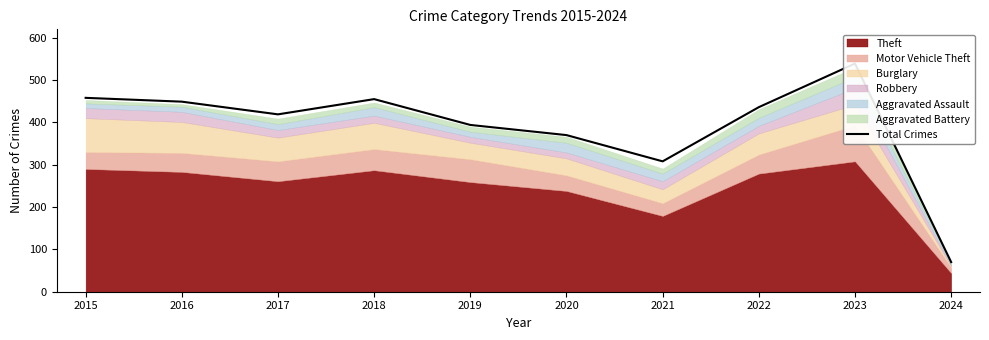

What is the sum of all values?

3898